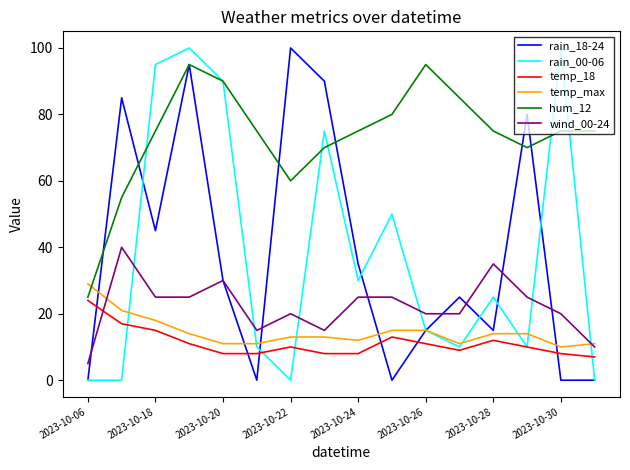

True or false: temp_max and rain_00-06 cross at least once.

True